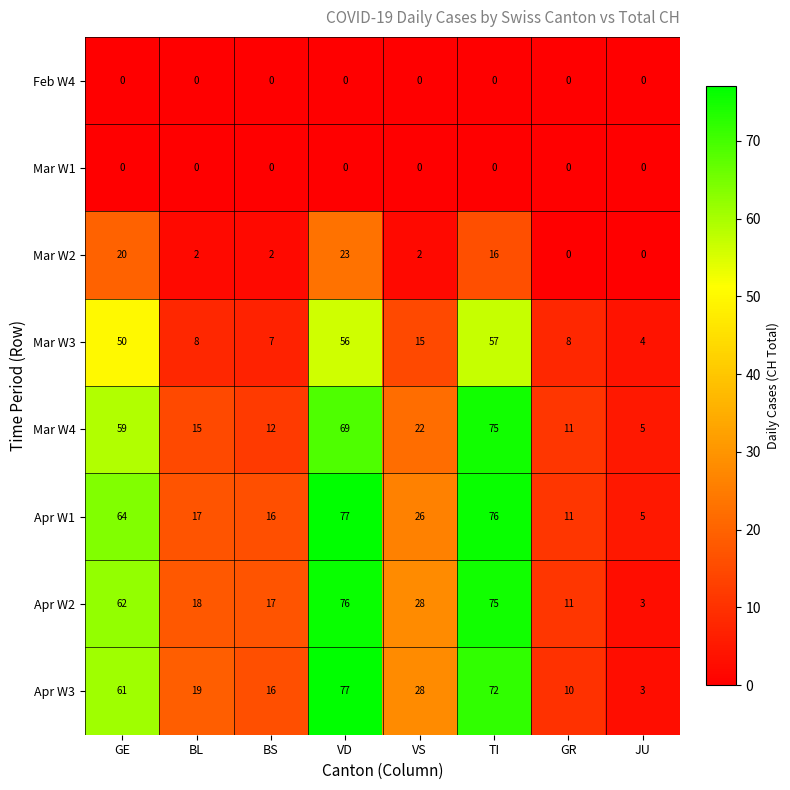

At which label does Mar W3 first exceed 15?

GE